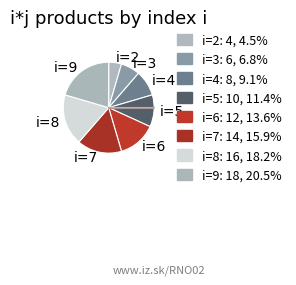

Count the number of slices in the pie.

8